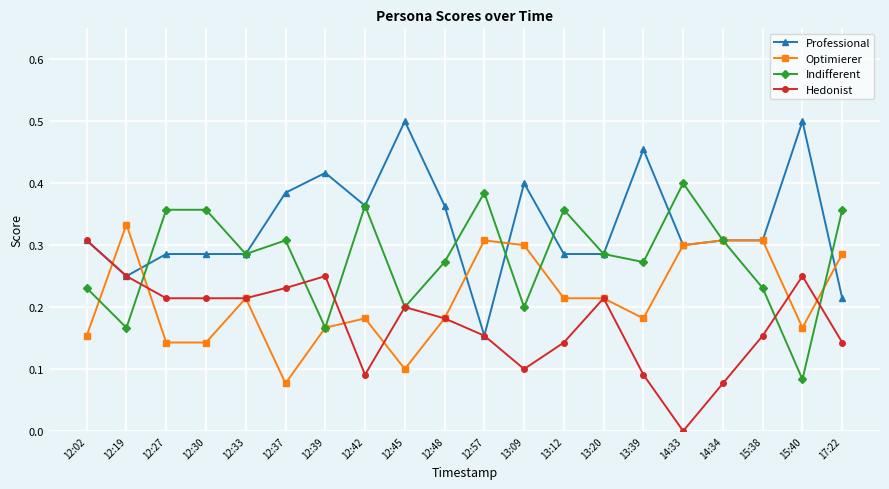

The Professional series shows 0.2 at 17:22. True or false?

True